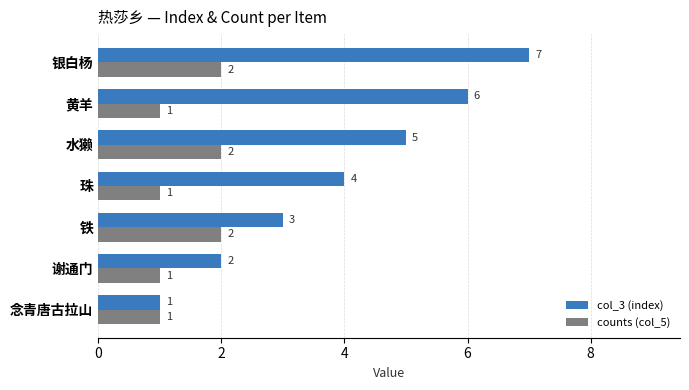

Which series has the widest spread of values?

col_3 (index)